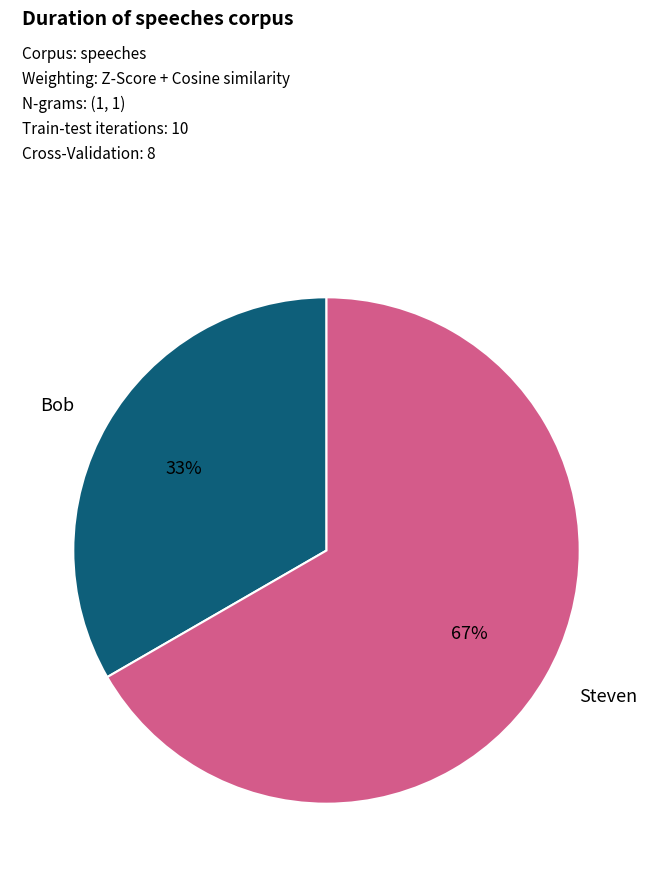

Which category has the smallest portion of the pie?

Bob